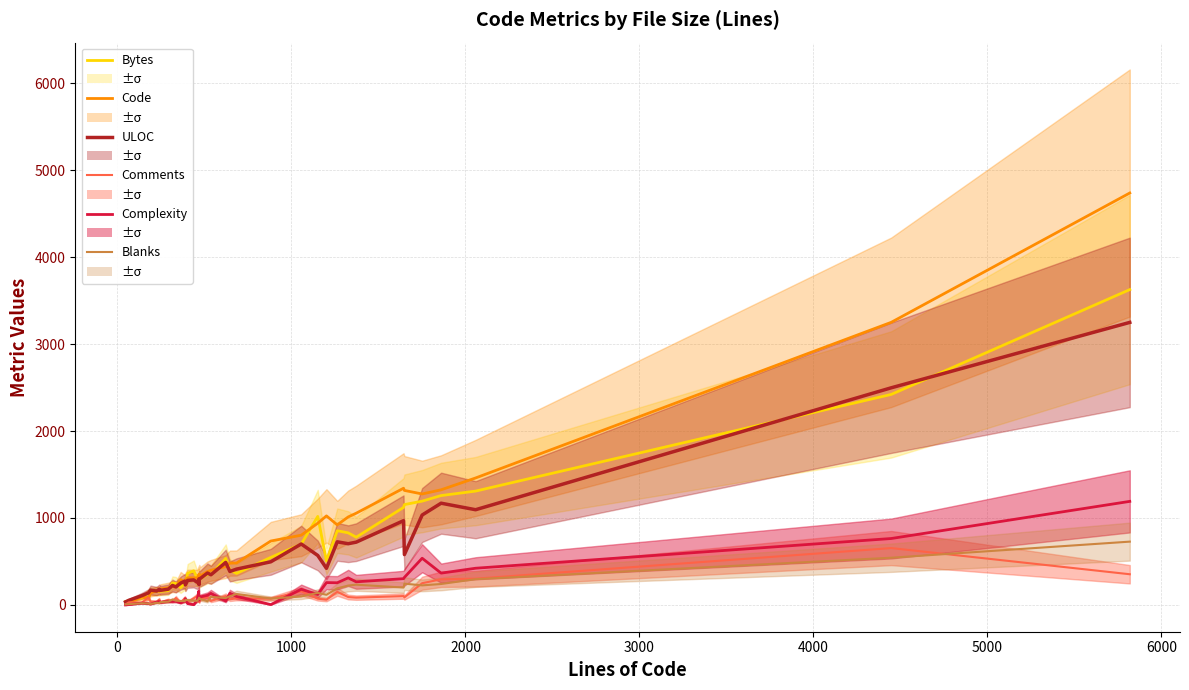

How many values in the Comments series exceed 73?

19